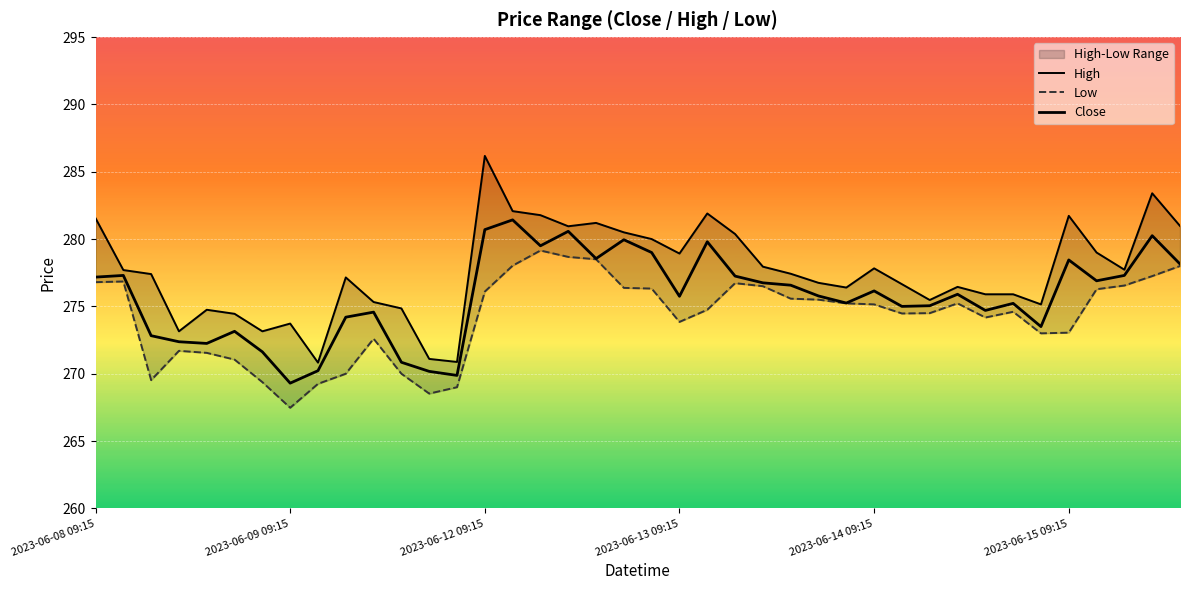

True or false: High and Close cross at least once.

False